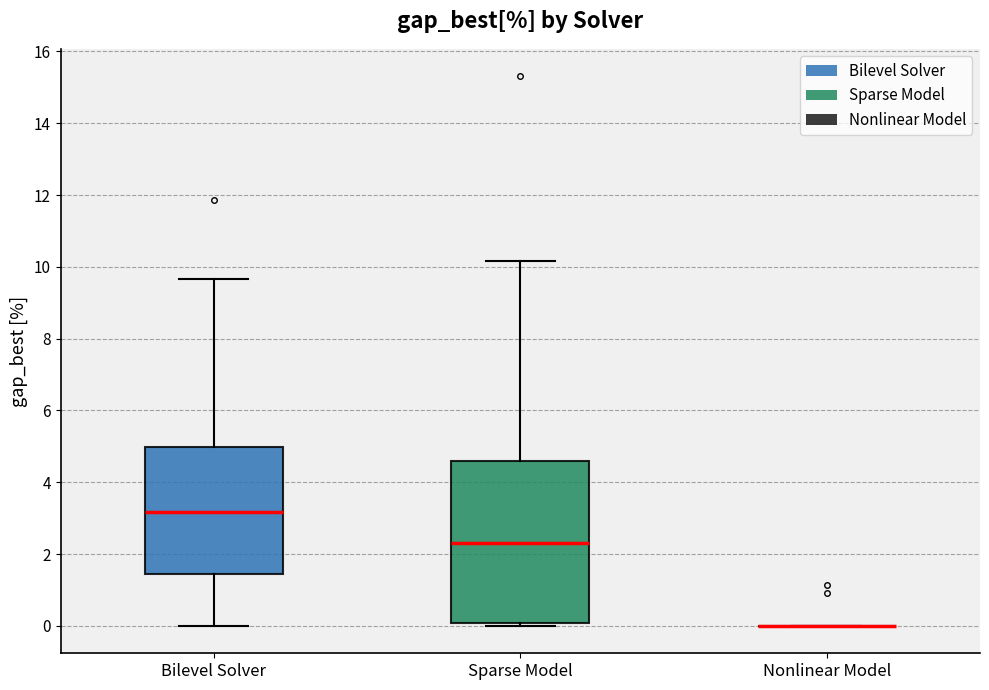

Which box is the tallest, from its lower edge to its upper edge?

Sparse Model